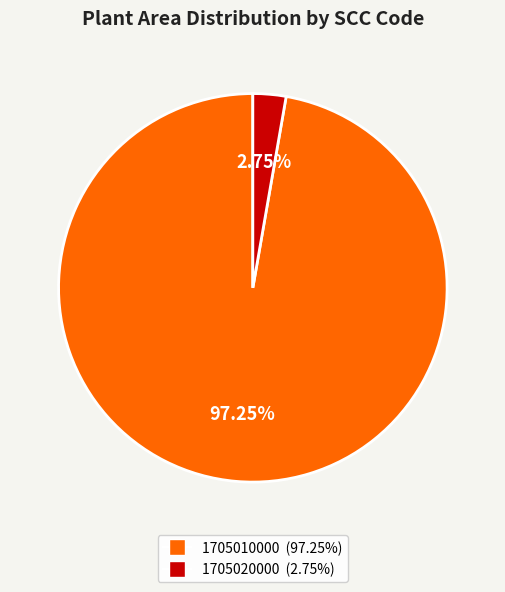

Is it true that 1705010000 is 89% of the pie?

False